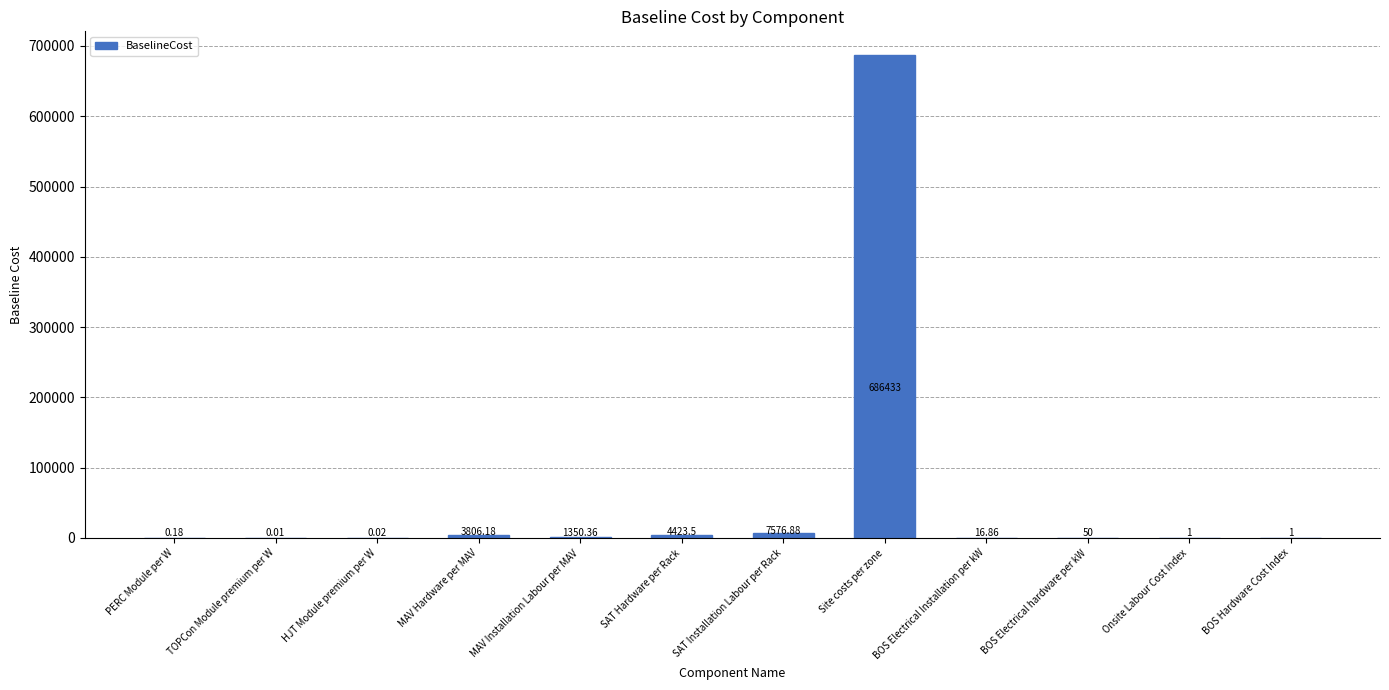

Which has a higher value, MAV Hardware per MAV or Onsite Labour Cost Index?

MAV Hardware per MAV